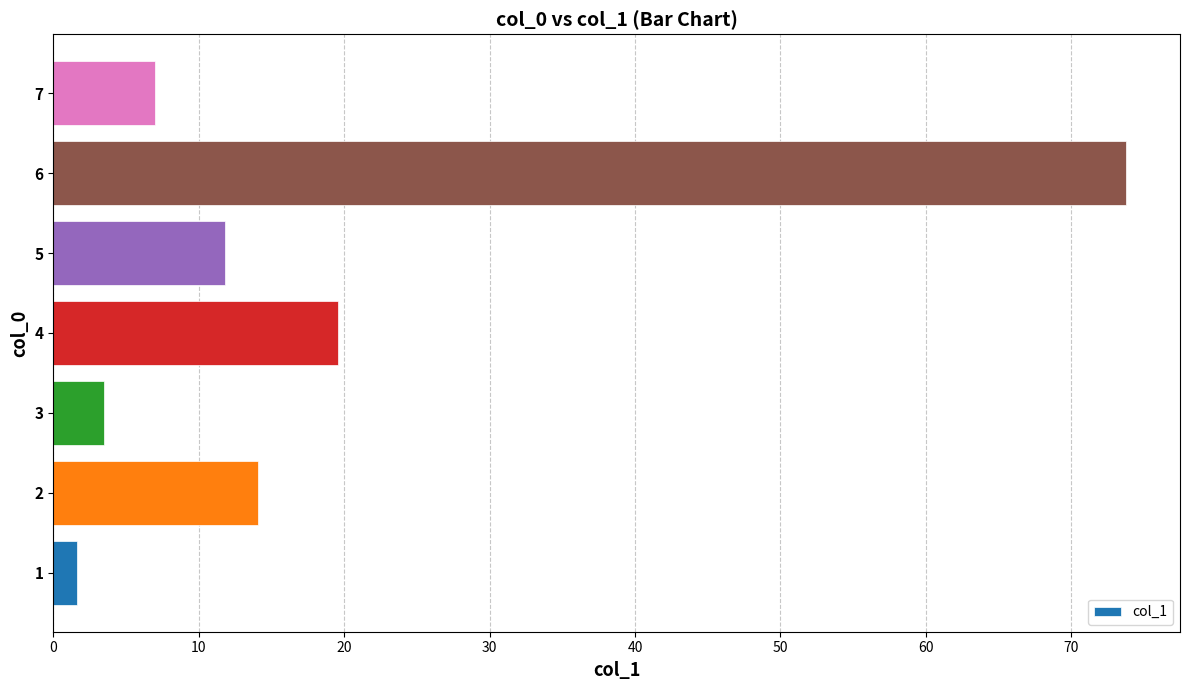

At which label is the value closest to 37?

4